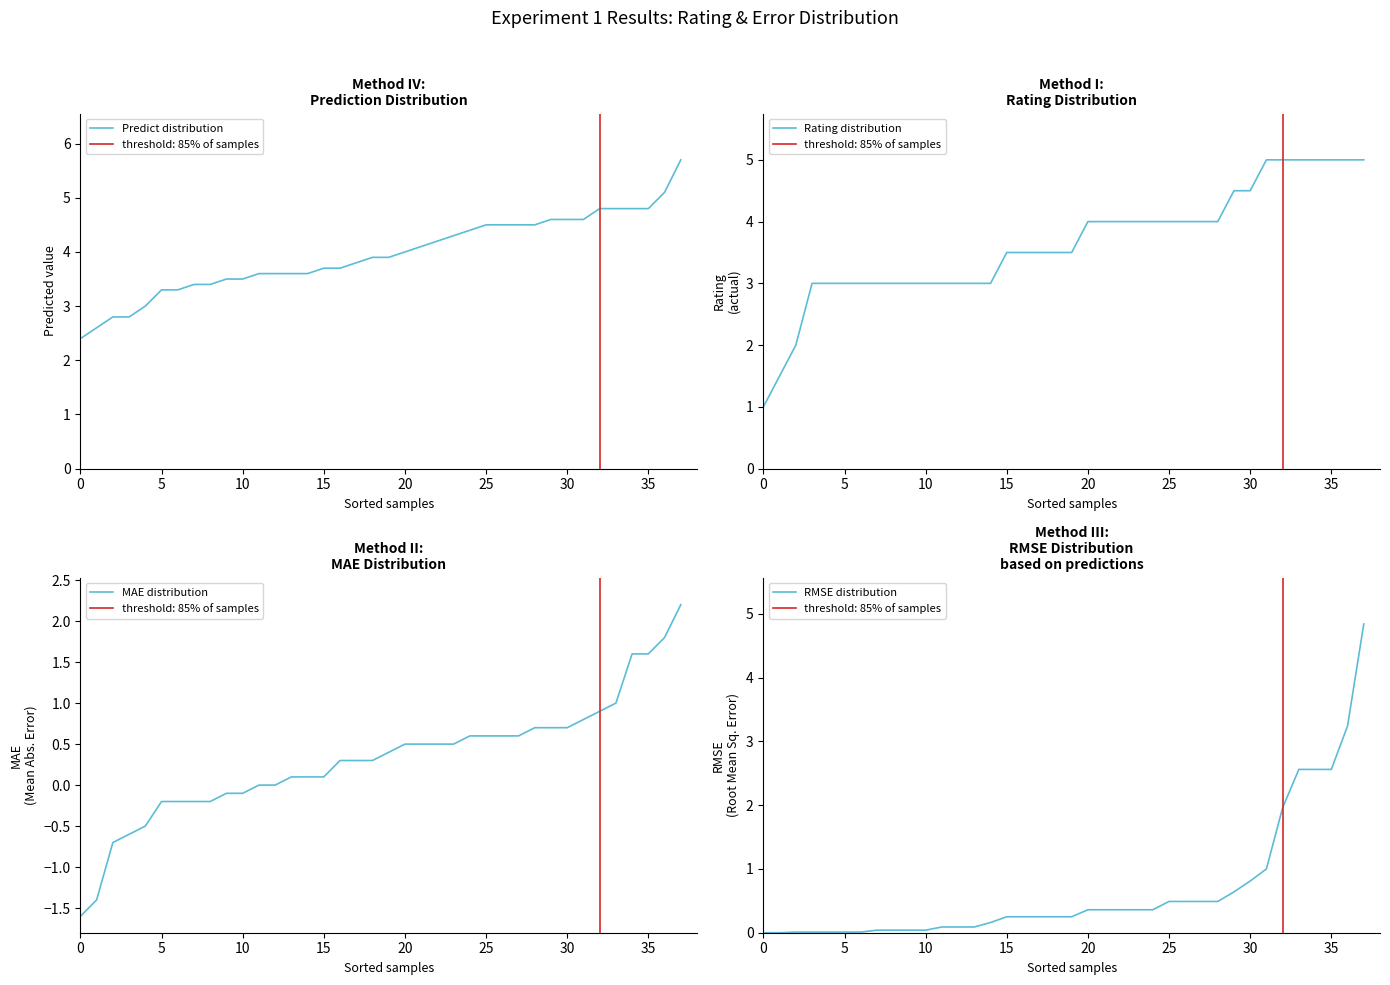

Where is RMSE distribution nearest to the value 2?

32